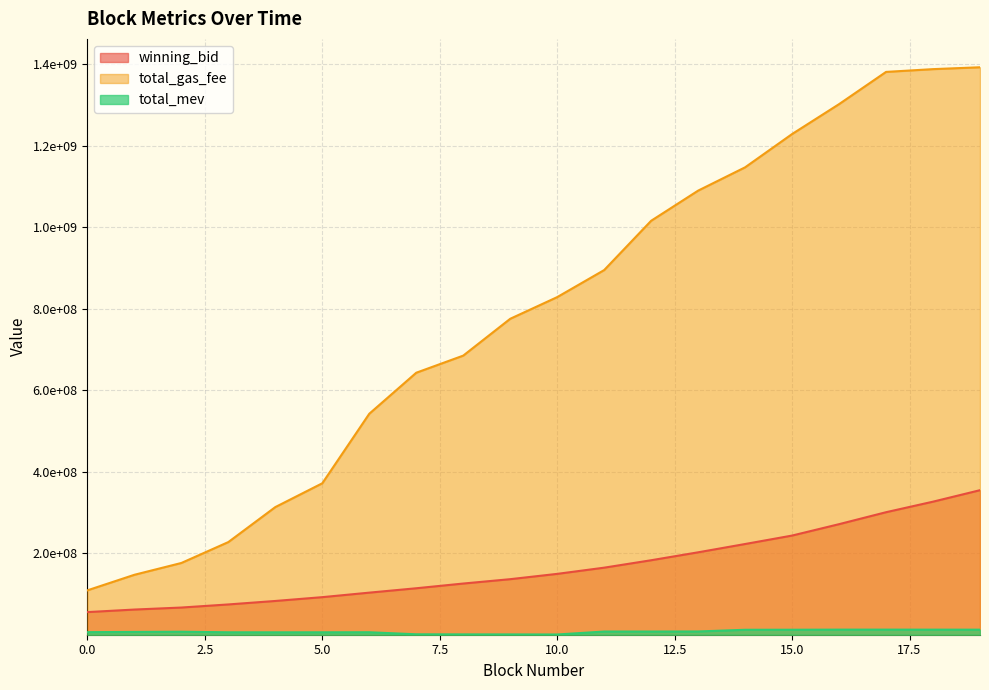

What value does the winning_bid series have at 14?

222660419.4